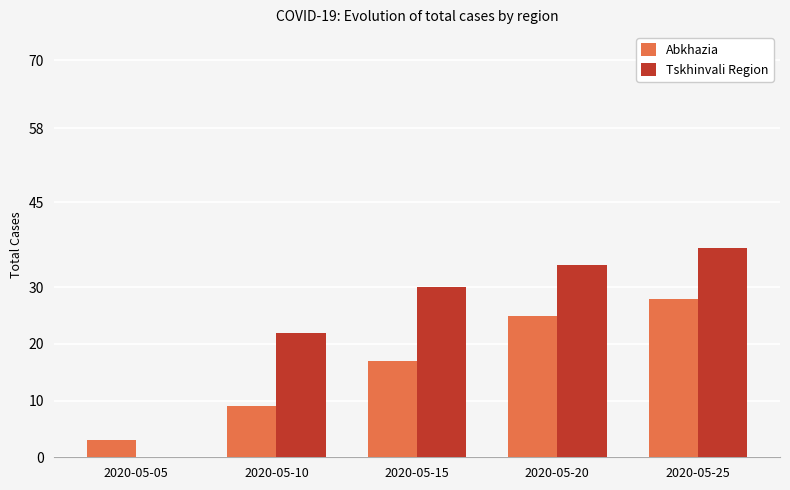

Reading left to right, list all the values displayed in this chart.

Abkhazia: 3	9	17	25	28
Tskhinvali Region: 0	22	30	34	37